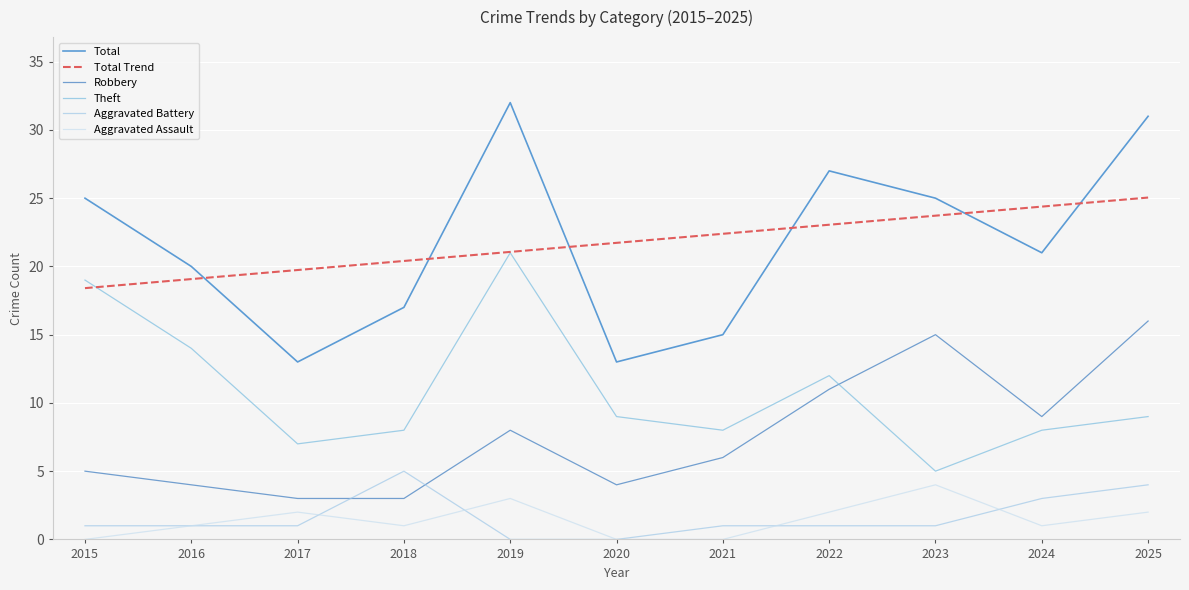

At which category does the chart reach its peak across all series?

2019